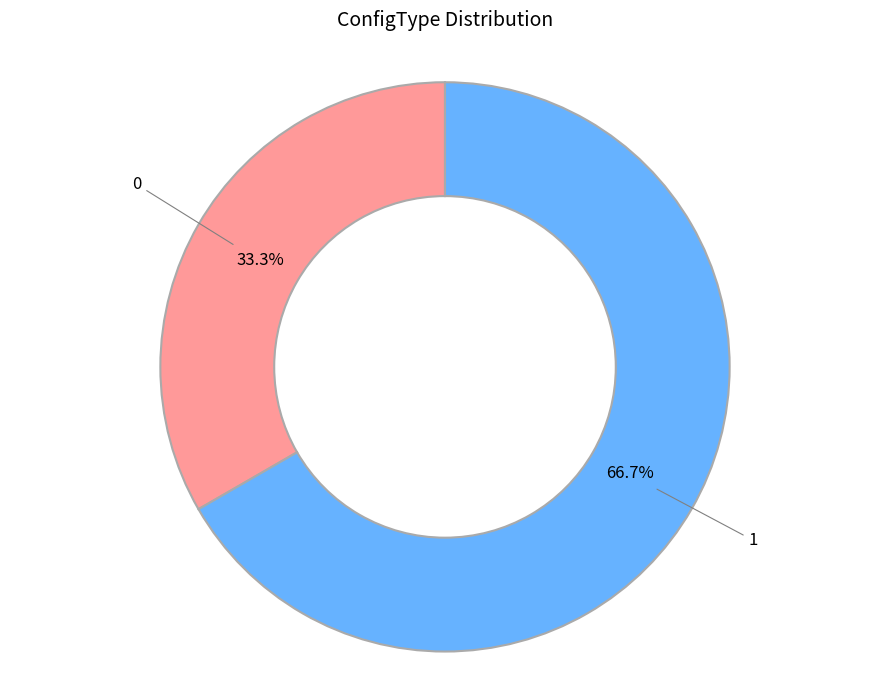

How many slices are in this pie chart?

2